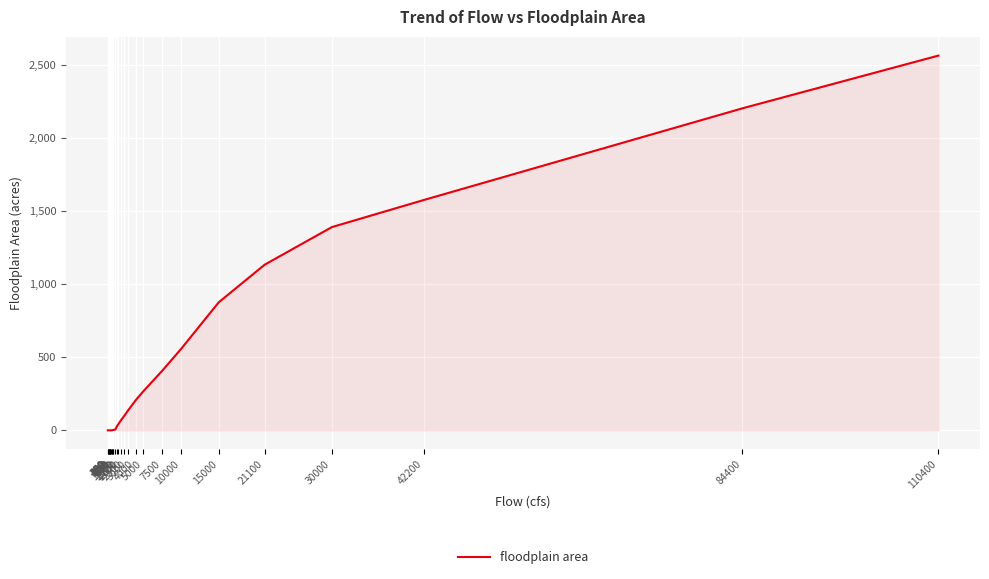

Between 21100 and 930, which is larger?

21100